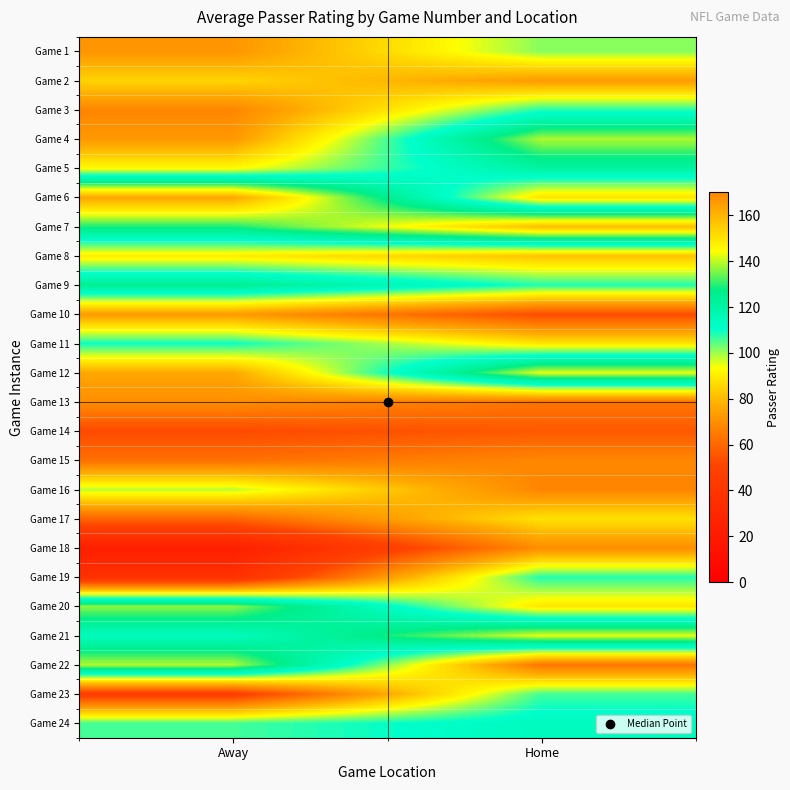

List the series in order of their peak value, lowest first.

Game 14, Game 15, Game 13, Game 18, Game 10, Game 2, Game 17, Game 8, Game 16, Game 1, Game 23, Game 3, Game 19, Game 11, Game 24, Game 5, Game 9, Game 20, Game 4, Game 22, Game 12, Game 21, Game 7, Game 6